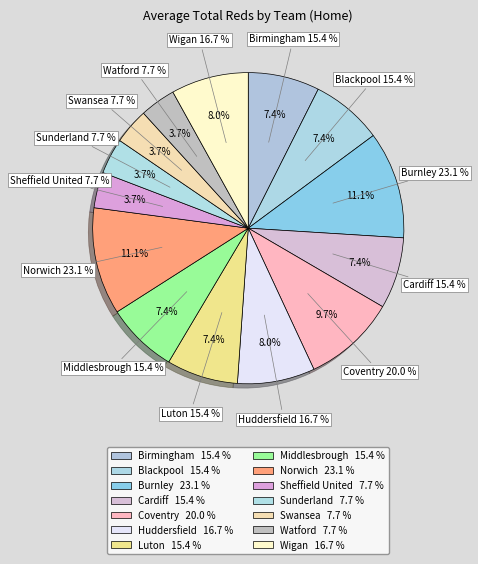

Which slice is the smallest?

Sheffield United